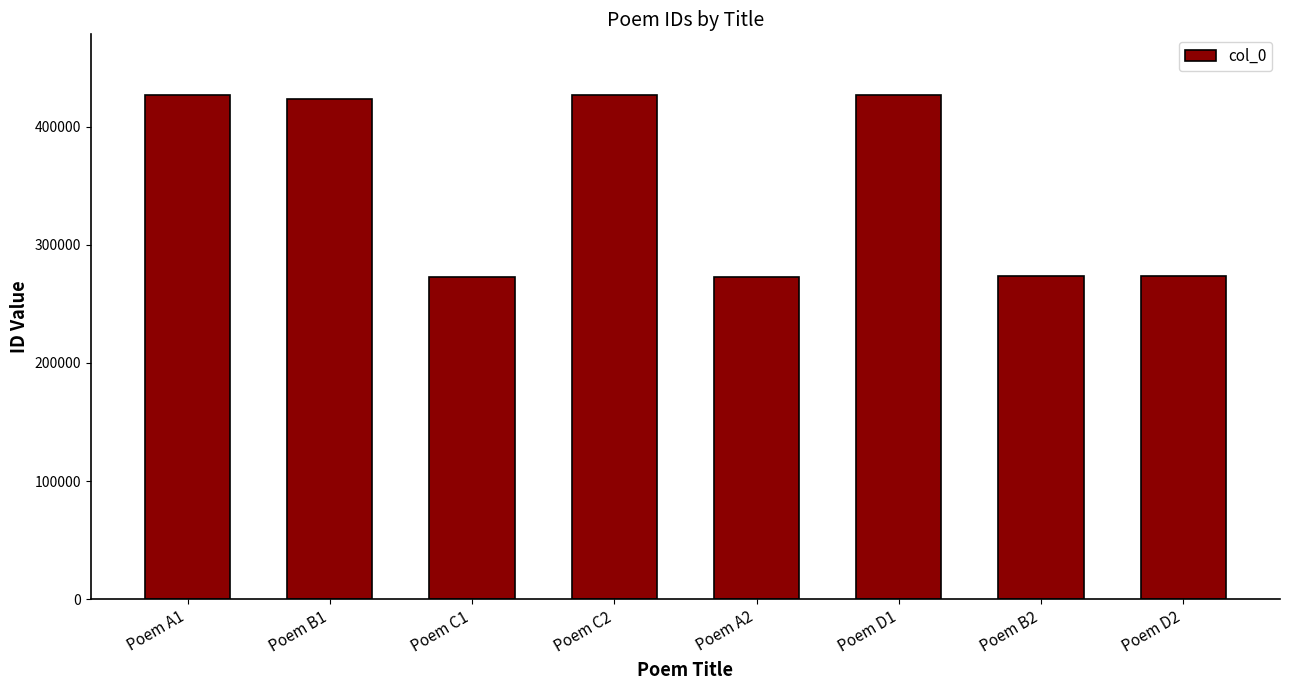

Count the number of data series in this chart.

1